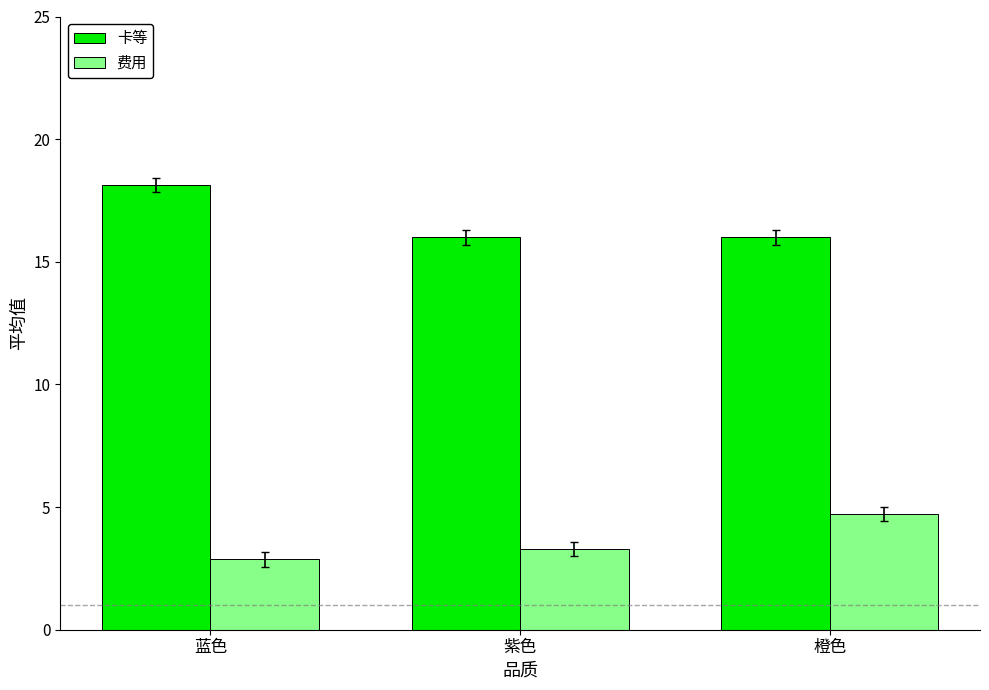

What is the label of the 2nd bar from the right?

紫色